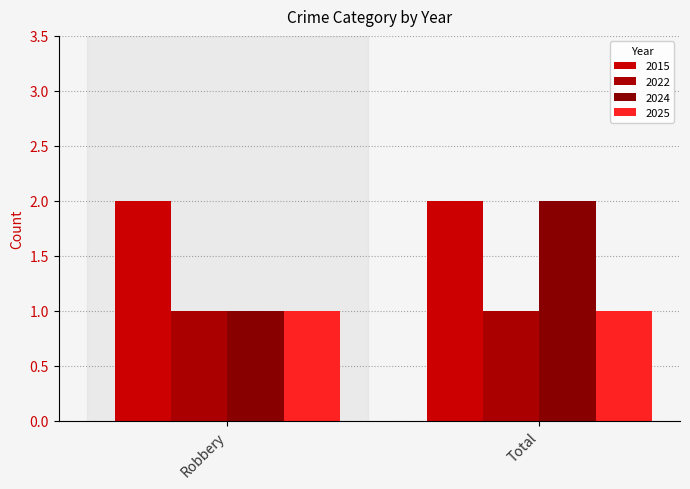

Count the number of data series in this chart.

4